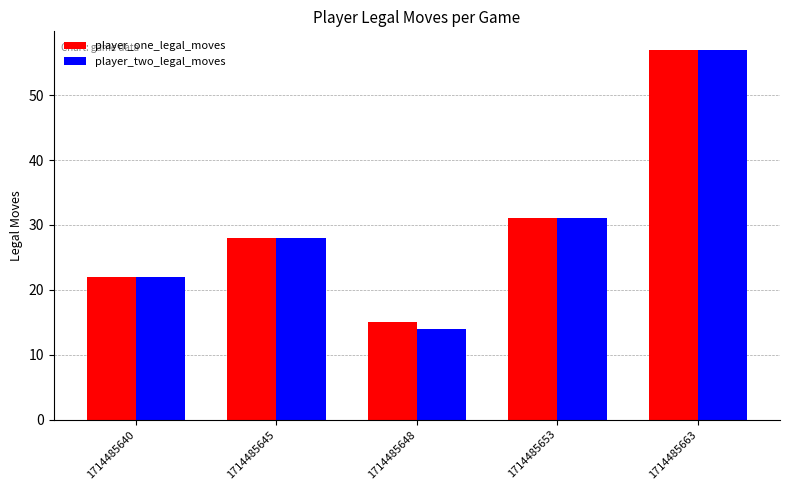

Between 1714485648 and 1714485663, which series saw the biggest shift?

player_two_legal_moves